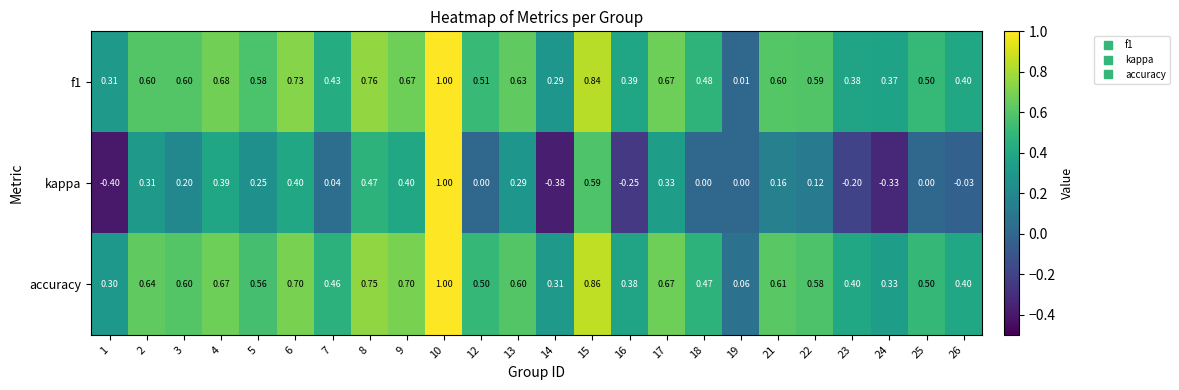

Which series has the largest total across all categories?

accuracy